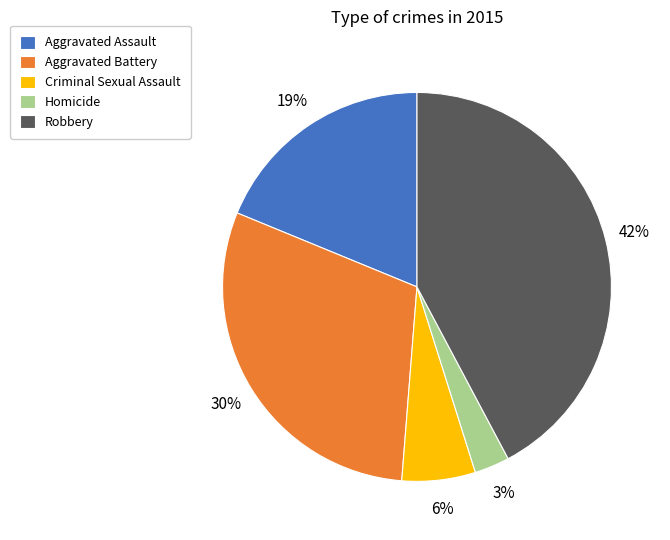

Which slice is the smallest?

Homicide